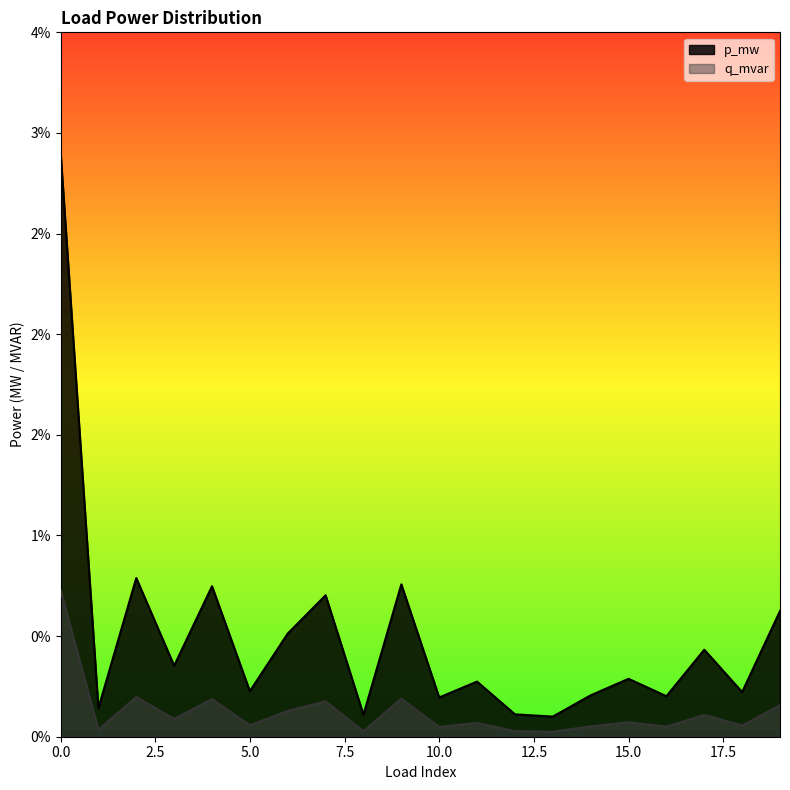

Which category has the lowest value across all series?

13